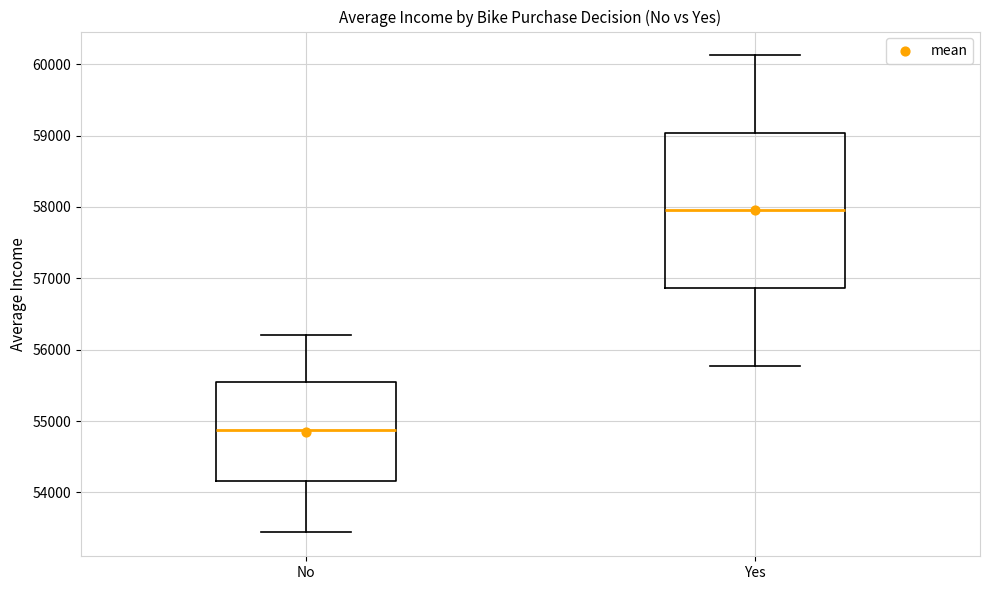

Where is the upper edge of the box for No on the y-axis? The values are not printed on the chart, so give them approximately, as read against the axis.

55500